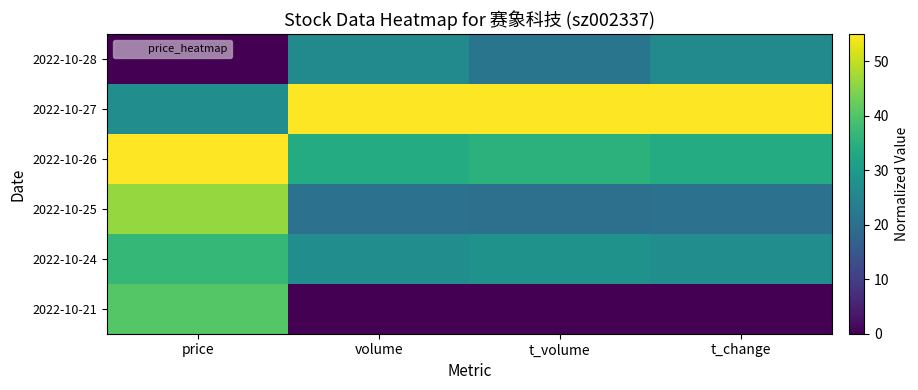

Rank the series at t_volume from lowest to highest value.

2022-10-21, 2022-10-25, 2022-10-28, 2022-10-24, 2022-10-26, 2022-10-27